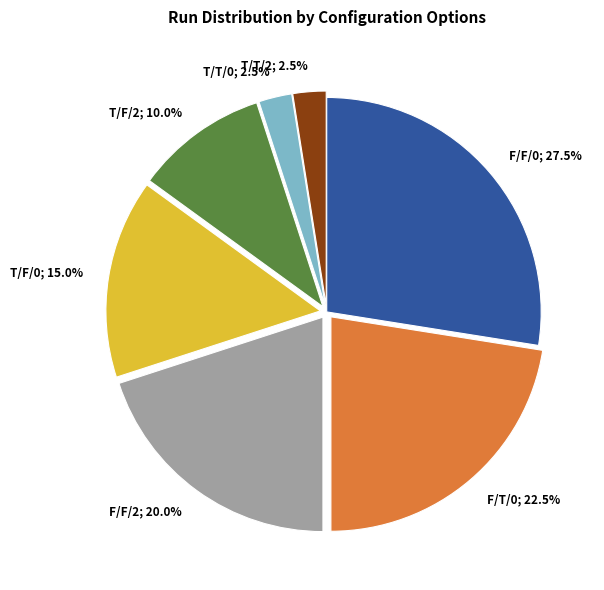

Does any single category account for the majority?

No